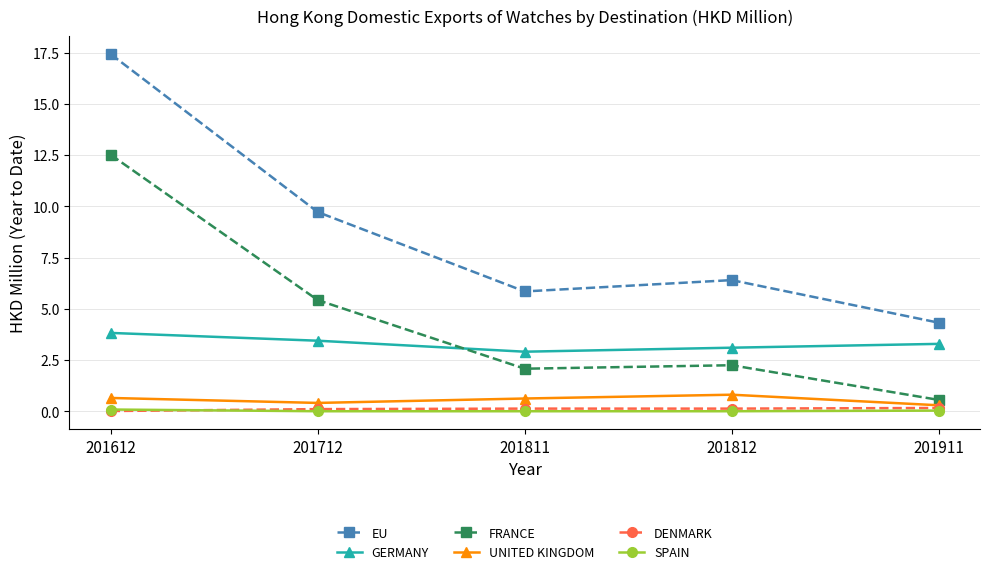

Count the UNITED KINGDOM values in the range 0 to 1.

5